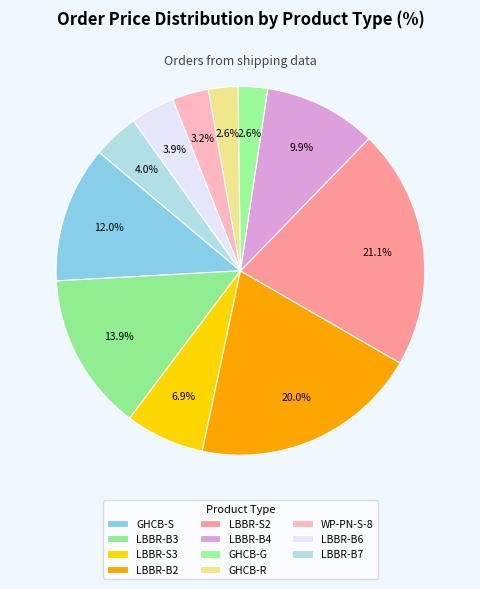

To the nearest percent, what is the average slice percentage?

9%